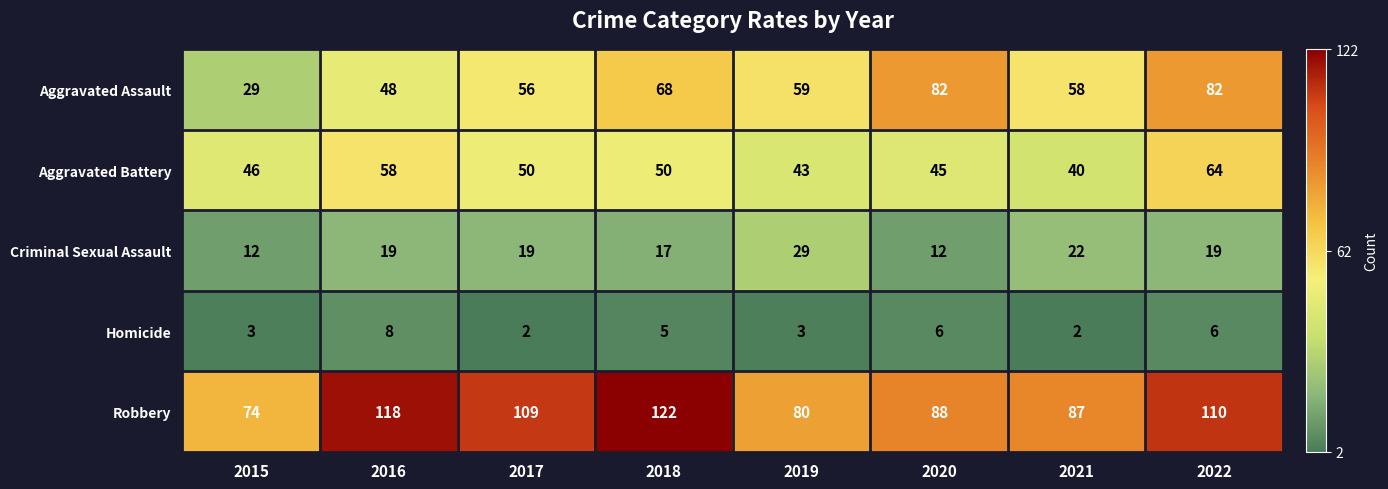

Is it true that Aggravated Assault equals 41 at 2015?

False